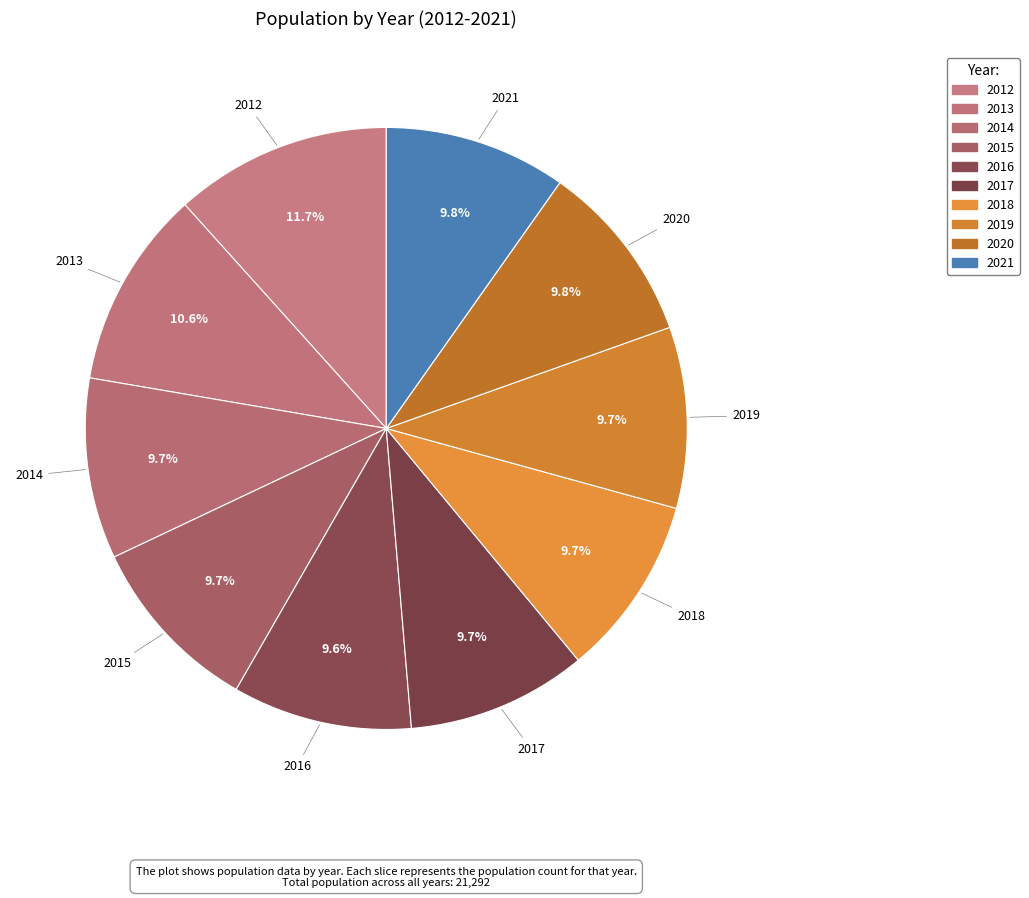

Between 2019 and 2021, which is larger?

2021